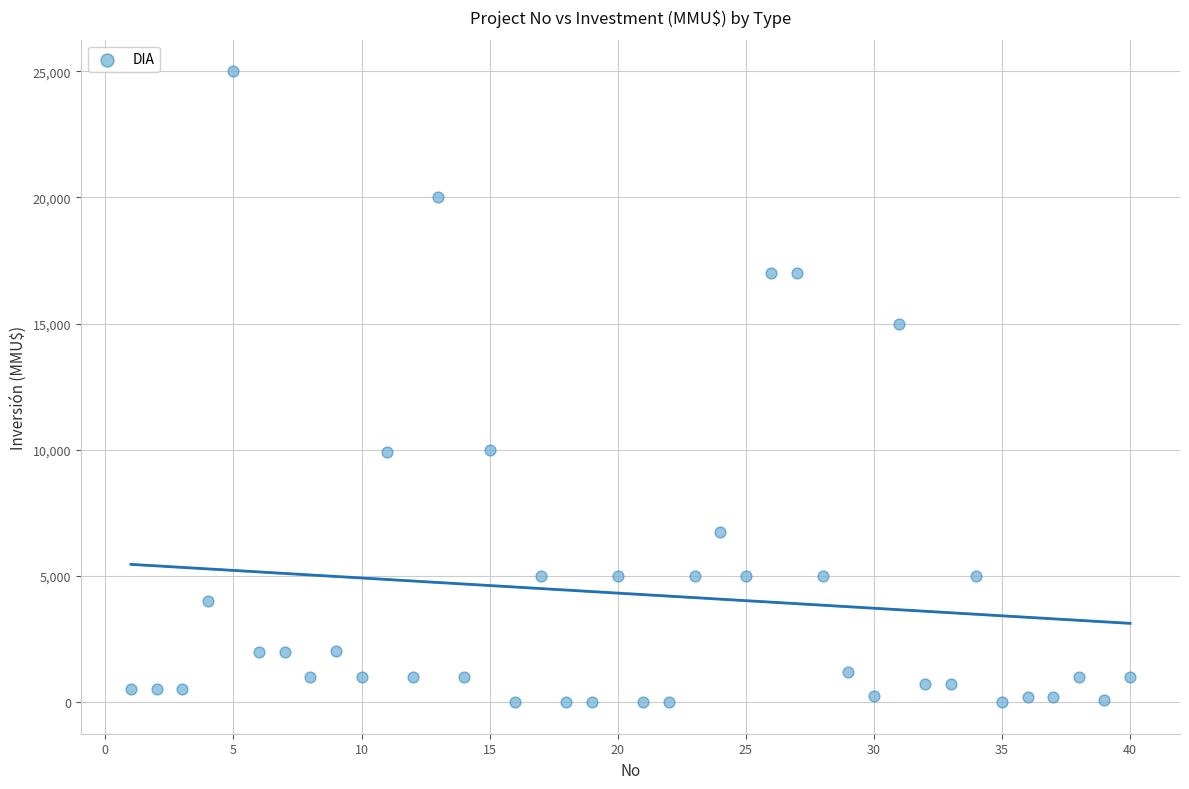

What is the range of Y values (max minus min)?

25000